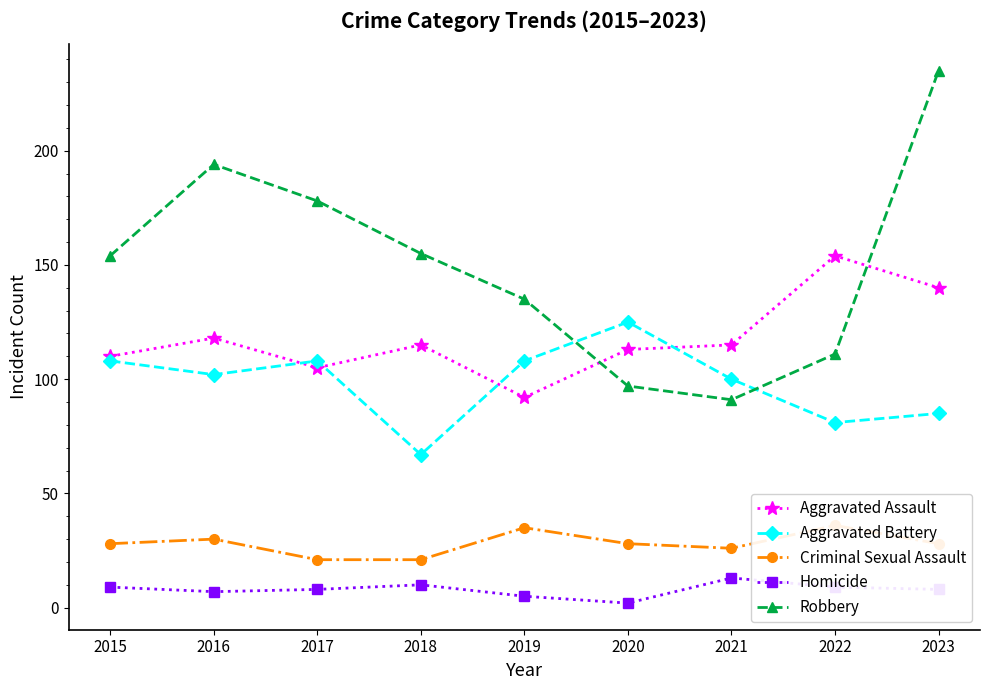

Is the value of Aggravated Assault at 2023 greater than the value of Robbery at 2021?

Yes